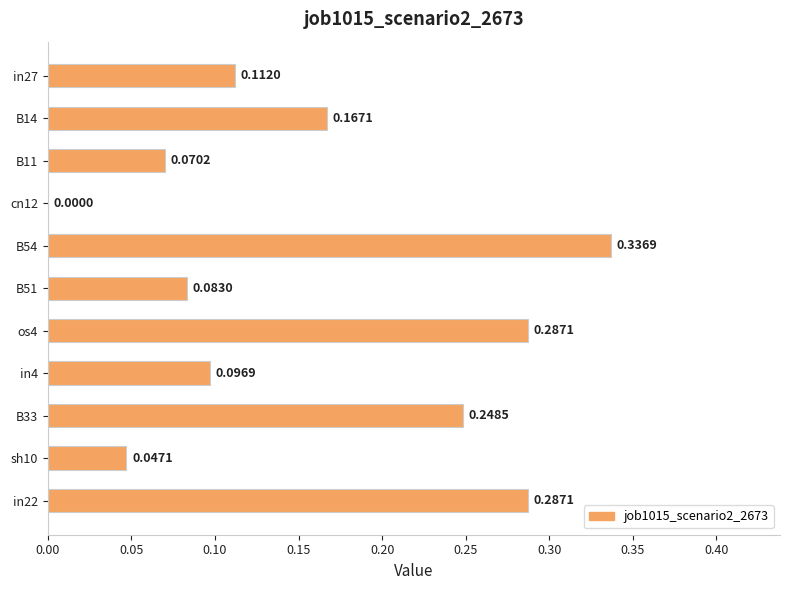

Between in27 and B54, which is larger?

B54